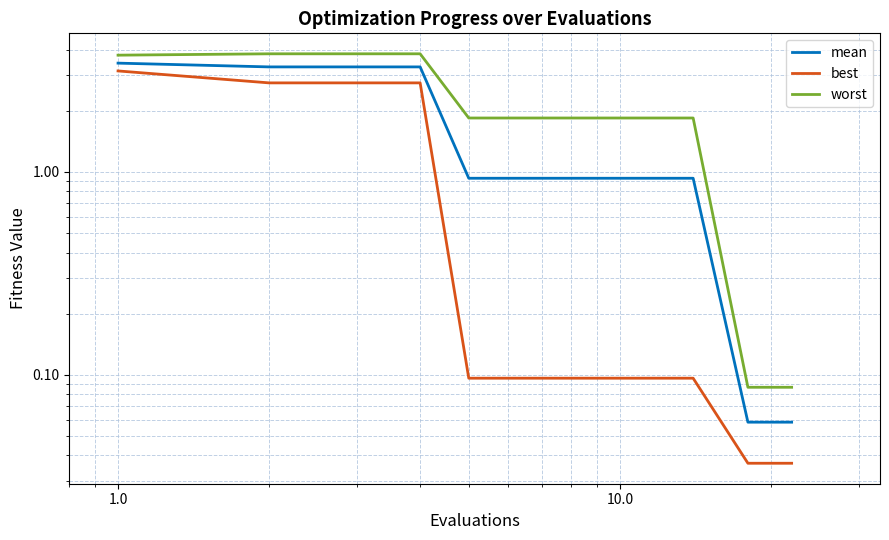

Reading left to right, transcribe all the data shown in this chart.

mean: 3.4	3.3	3.3	3.3	0.9	0.9	0.9	0.9	0.9	0.9	0.9	0.9	0.9	0.9	0.1	0.1	0.1	0.1	0.1
best: 3.1	2.7	2.7	2.7	0.1	0.1	0.1	0.1	0.1	0.1	0.1	0.1	0.1	0.1	0.0	0.0	0.0	0.0	0.0
worst: 3.8	3.8	3.8	3.8	1.8	1.8	1.8	1.8	1.8	1.8	1.8	1.8	1.8	1.8	0.1	0.1	0.1	0.1	0.1